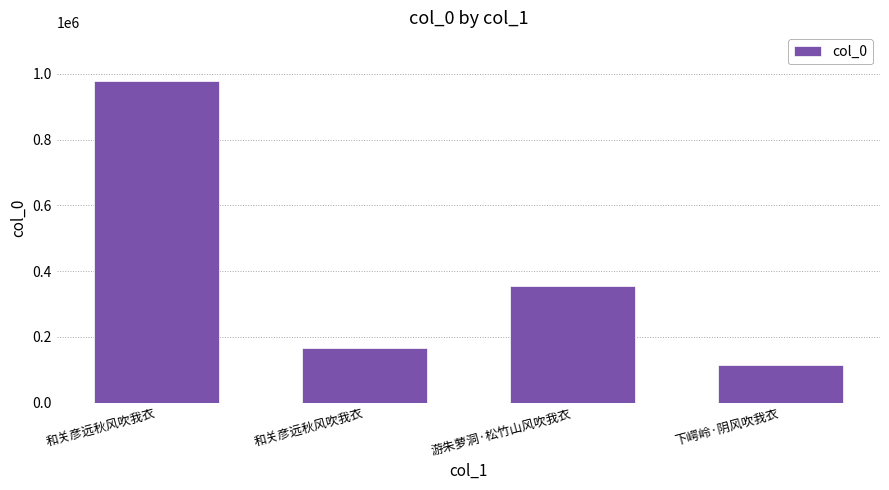

What is the greatest value displayed?

979503